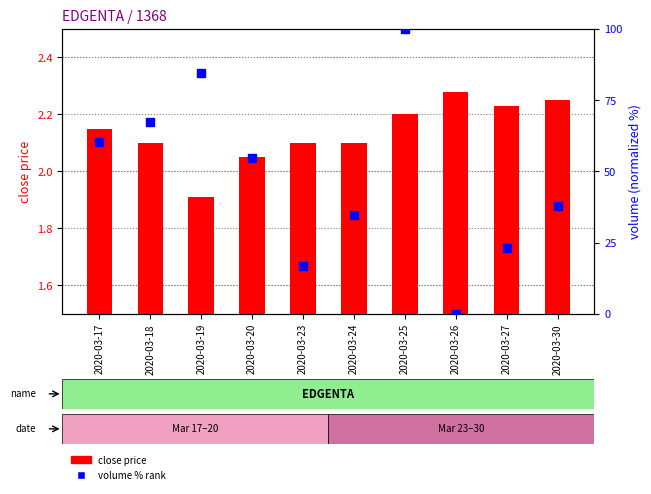

Which series has the largest Y range (max minus min)?

volume % rank